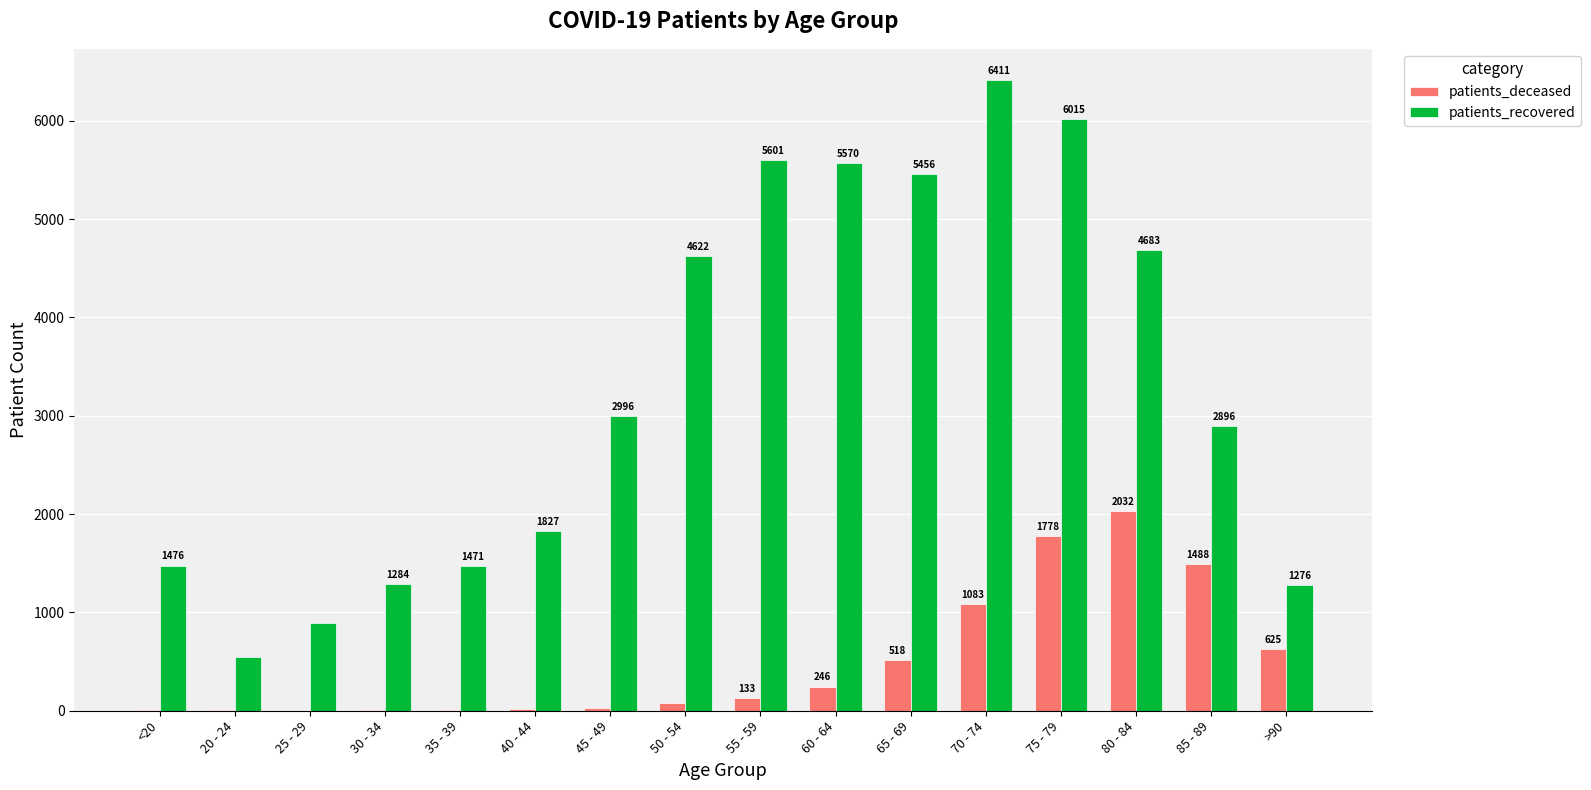

True or false: patients_deceased has a value of 625 at >90.

True